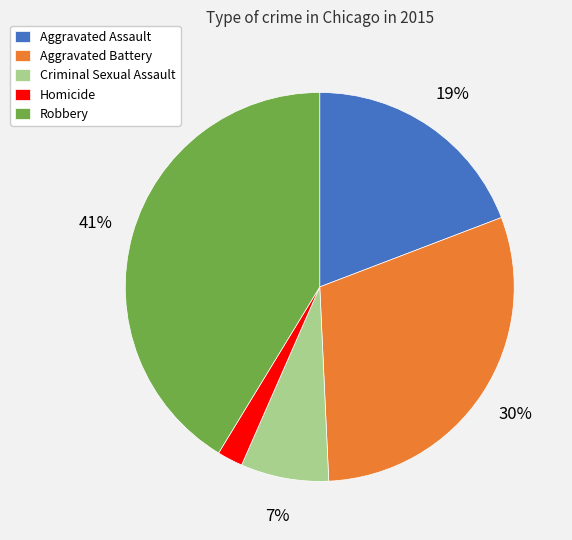

Count the number of slices in the pie.

5